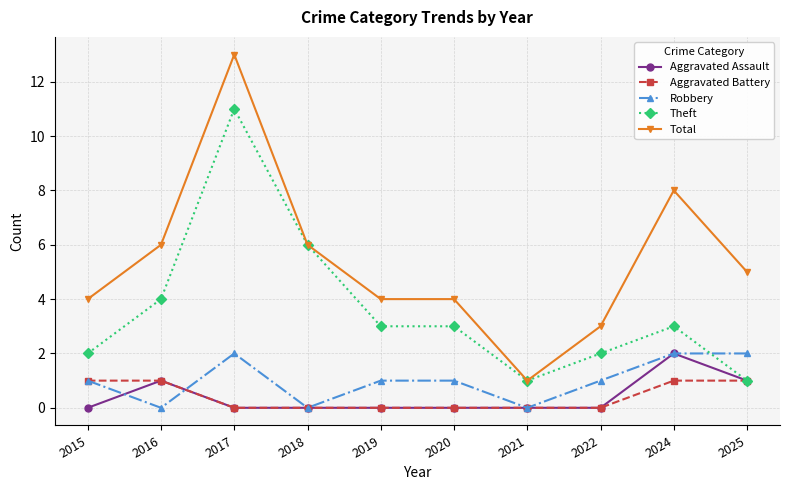

What is the spread (max minus min) of values at 2015?

4